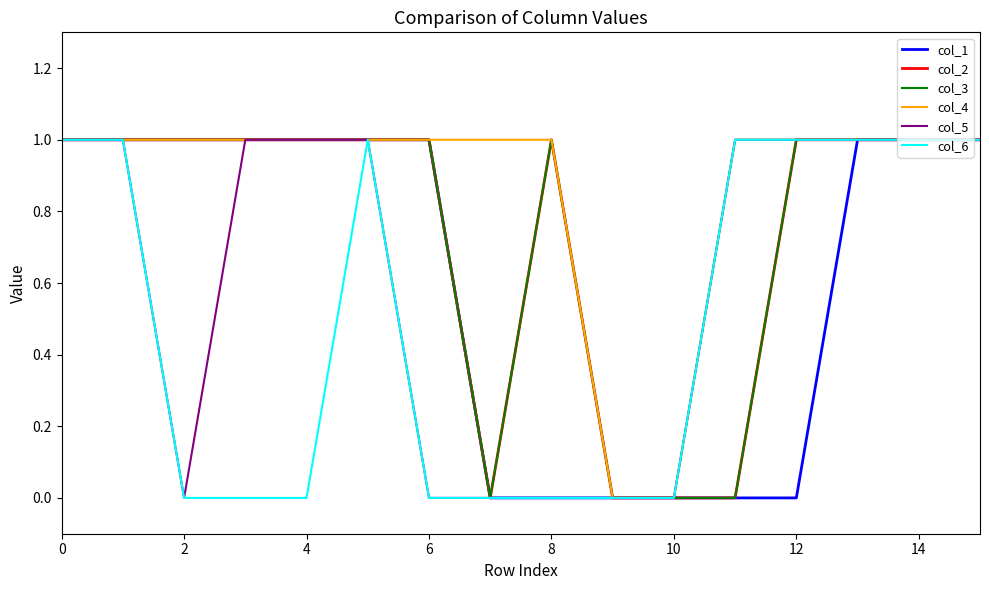

Does the chart have visible grid lines?

No